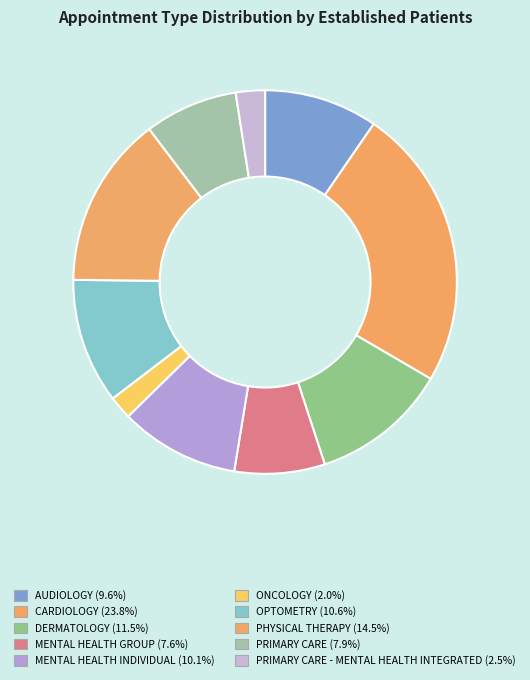

How many segments does this pie chart have?

10